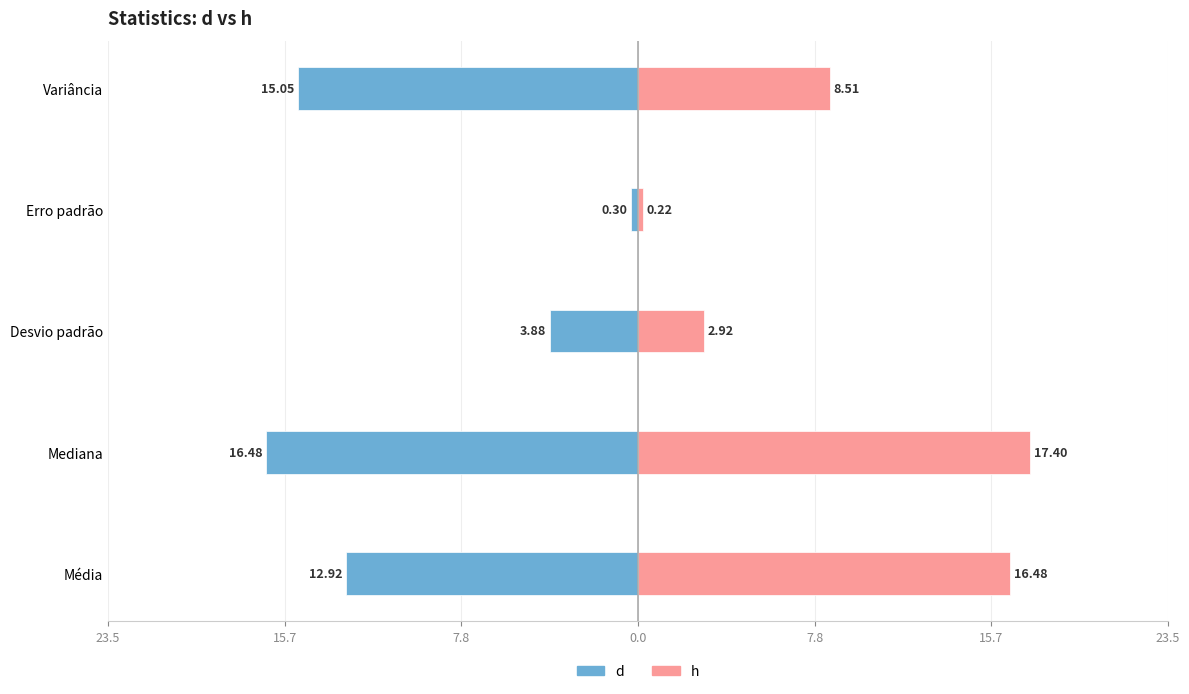

How many groups of bars are there?

5